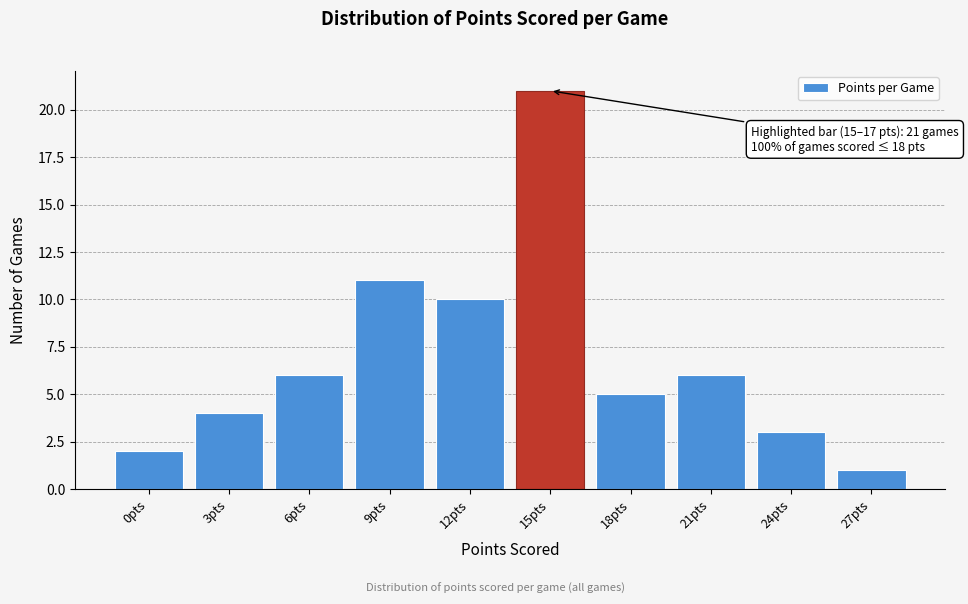

Reading left to right, extract all data points from this chart.

0pts=2	3pts=4	6pts=6	9pts=11	12pts=10	15pts=21	18pts=5	21pts=6	24pts=3	27pts=1